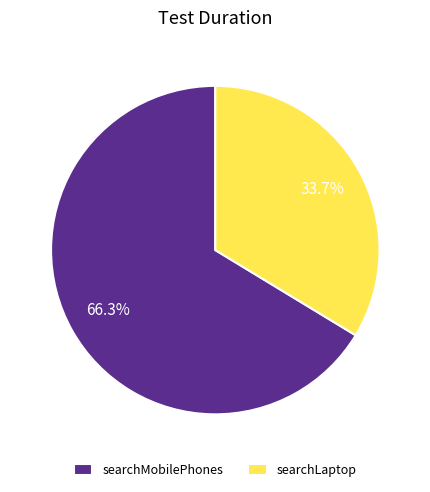

Which slice is the smallest?

searchLaptop